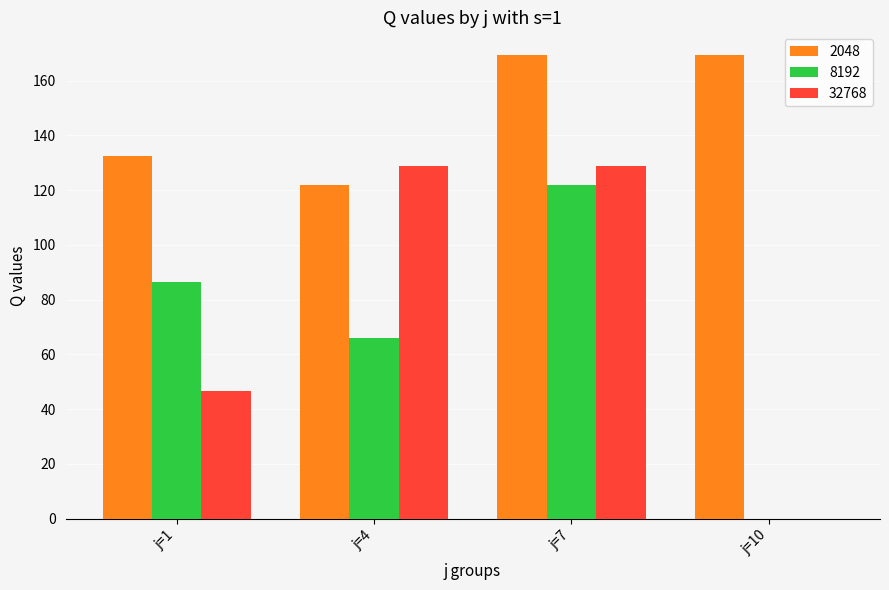

At which label is 32768 closest to 64?

j=1